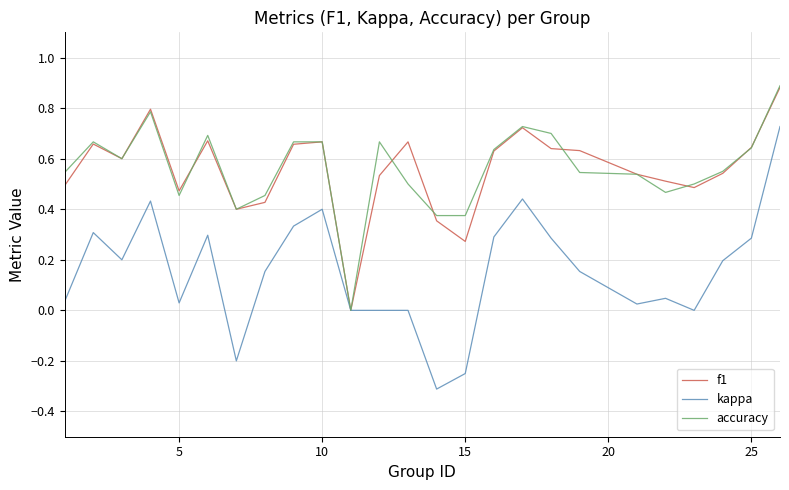

What is the smallest value displayed?

-0.3